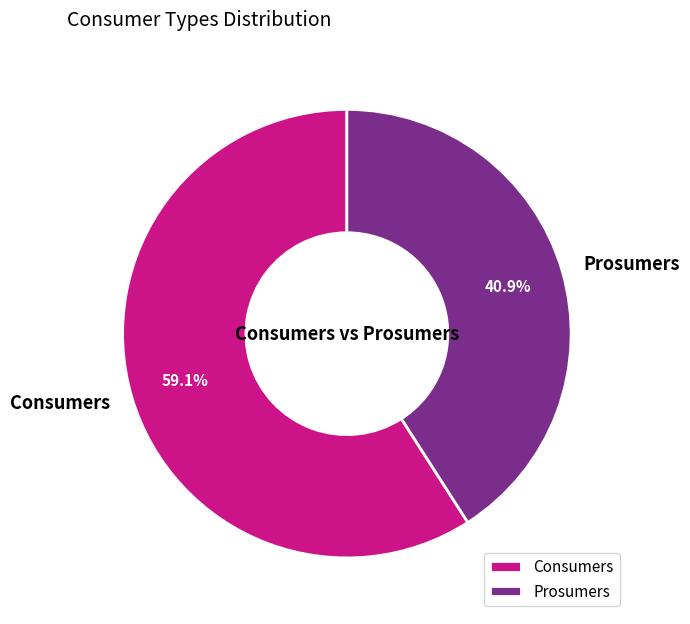

Combined, do Prosumers and Consumers account for over 50%?

Yes